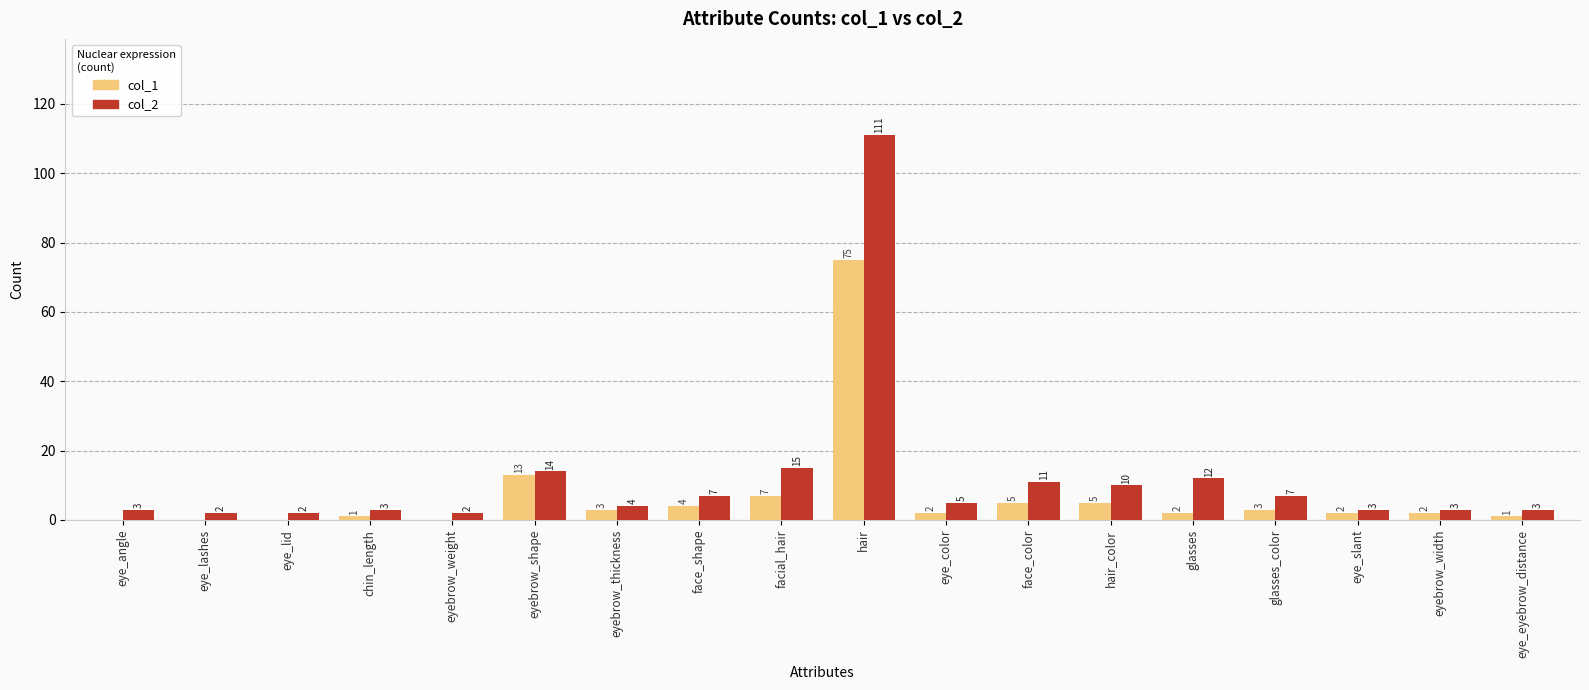

At which label does col_2 reach its peak?

hair